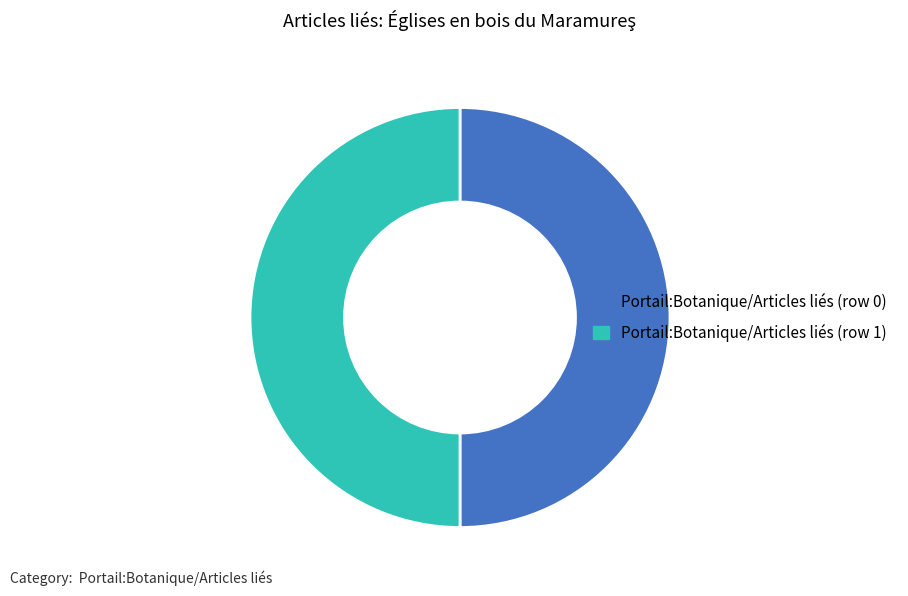

Combined, do Portail:Botanique/Articles liés (row 1) and Portail:Botanique/Articles liés (row 0) account for over 50%?

Yes